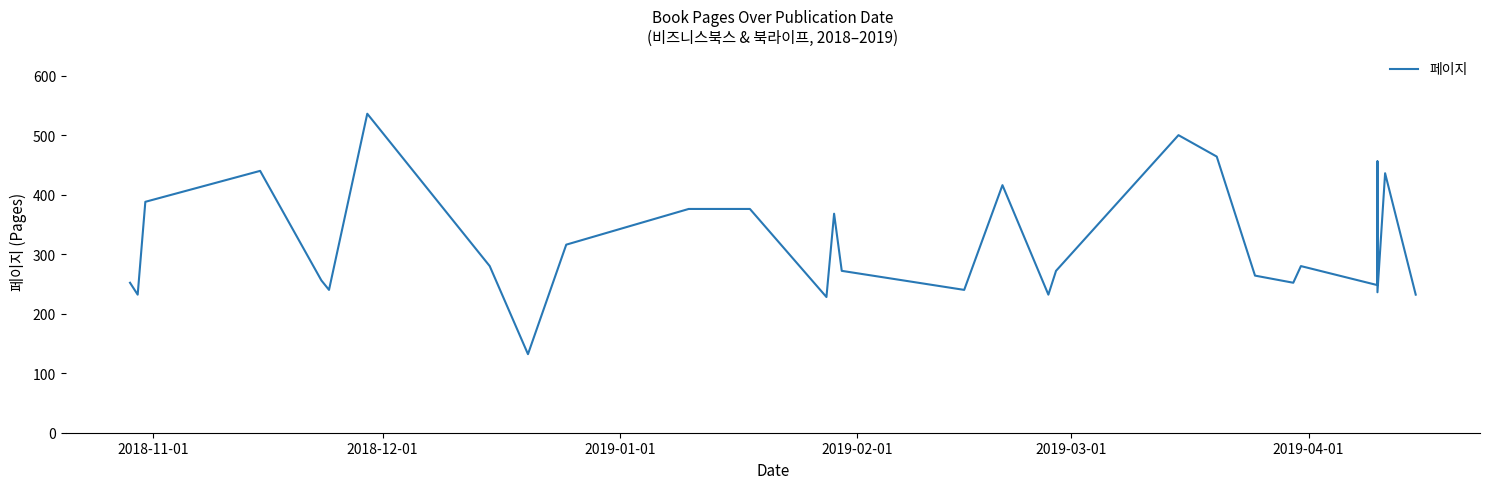

What is the average value?

319